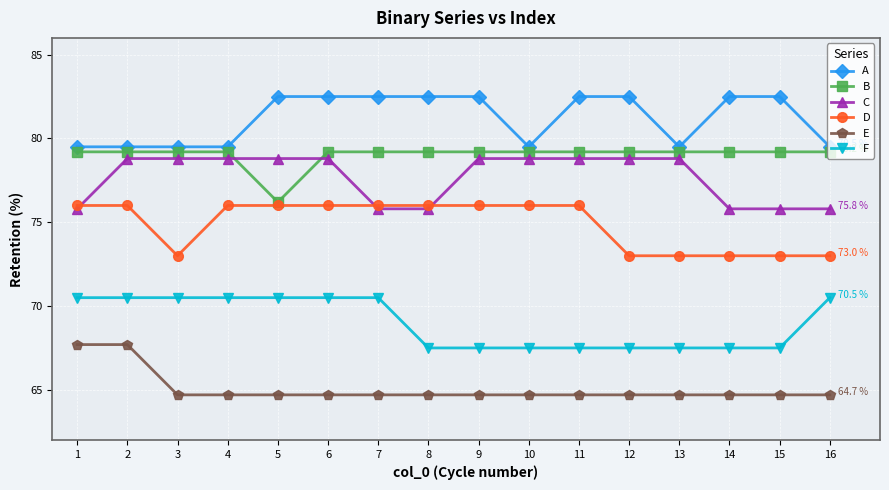

True or false: A and B intersect in this chart.

False